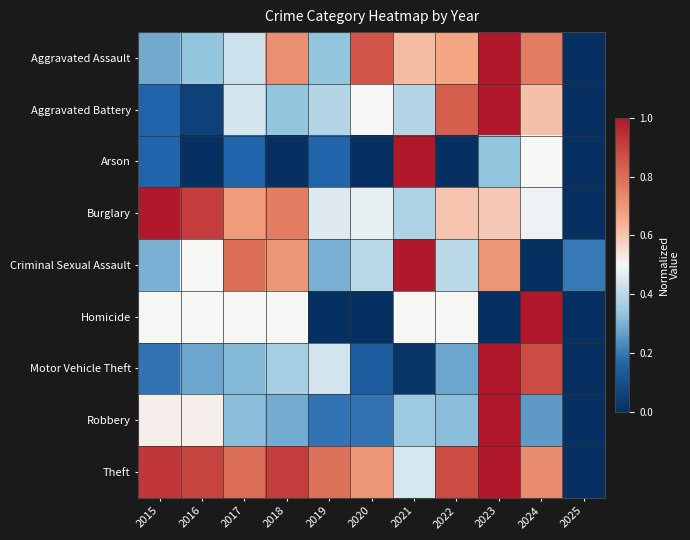

What is the difference between the highest and lowest values at 2025?

0.2